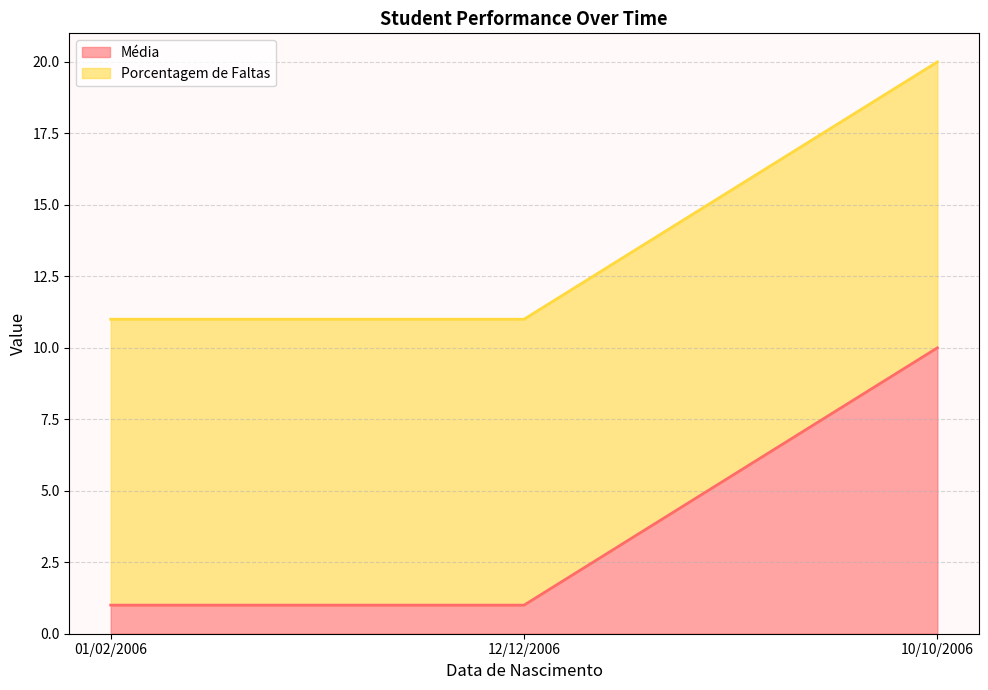

What is the label of the 1st point from the left?

01/02/2006